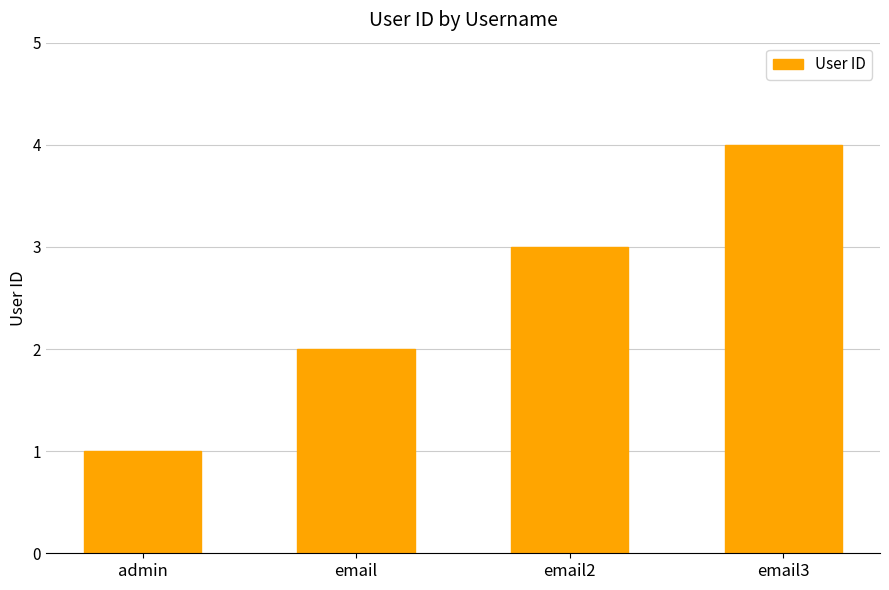

How many bars are there in total?

4